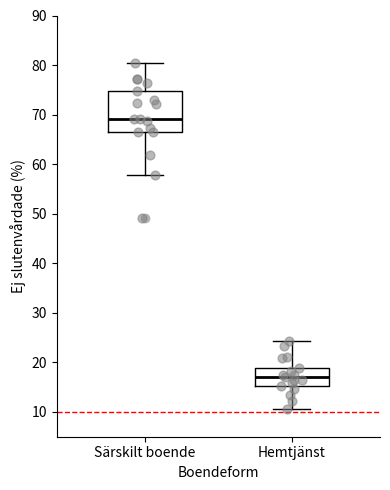

Where is the lower edge of the box for Hemtjänst on the y-axis? The values are not printed on the chart, so give them approximately, as read against the axis.

15